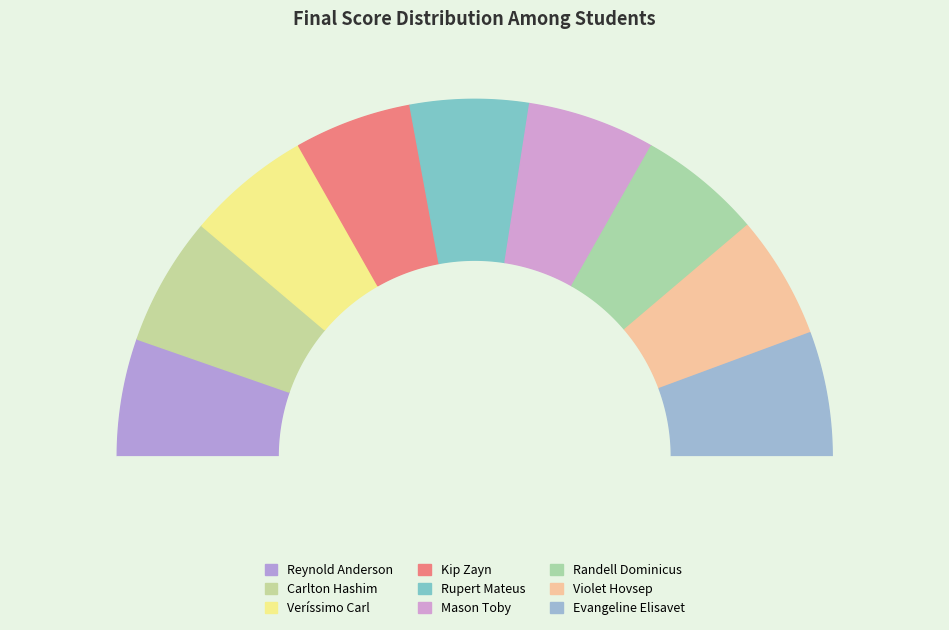

Does Reynold Anderson account for over 50% of the chart?

No